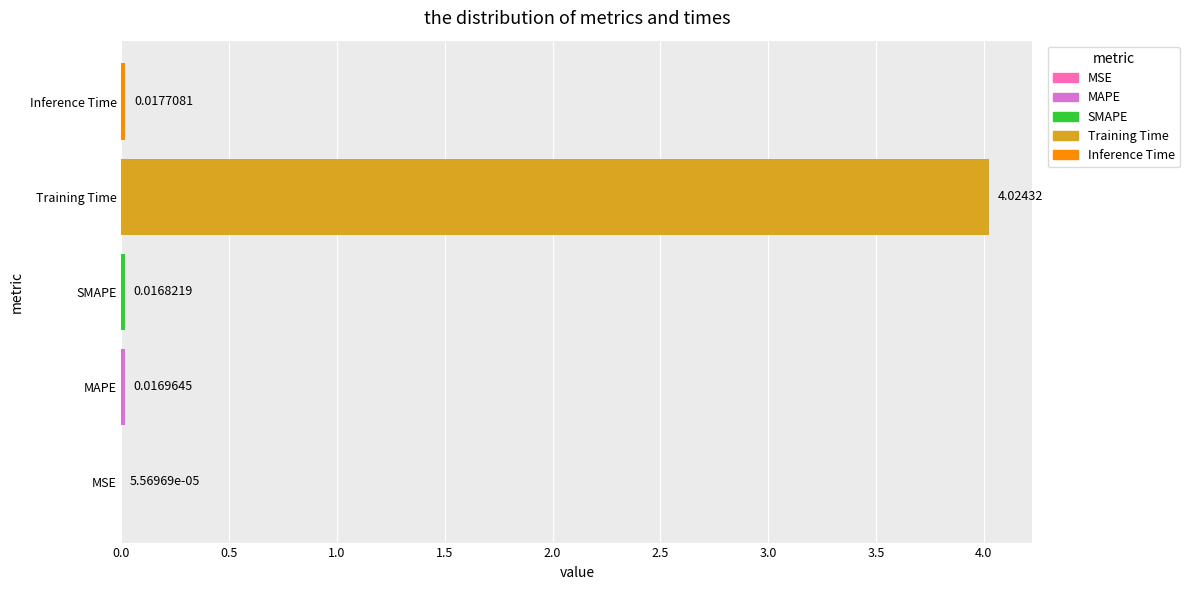

At which category does the chart reach its peak across all series?

Training Time